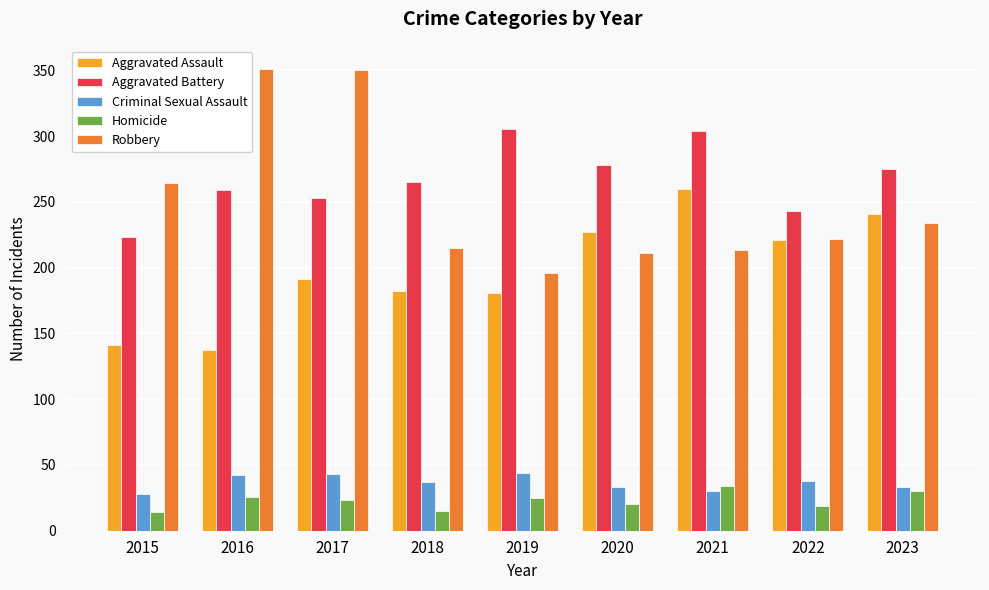

Does the chart contain any negative values?

No